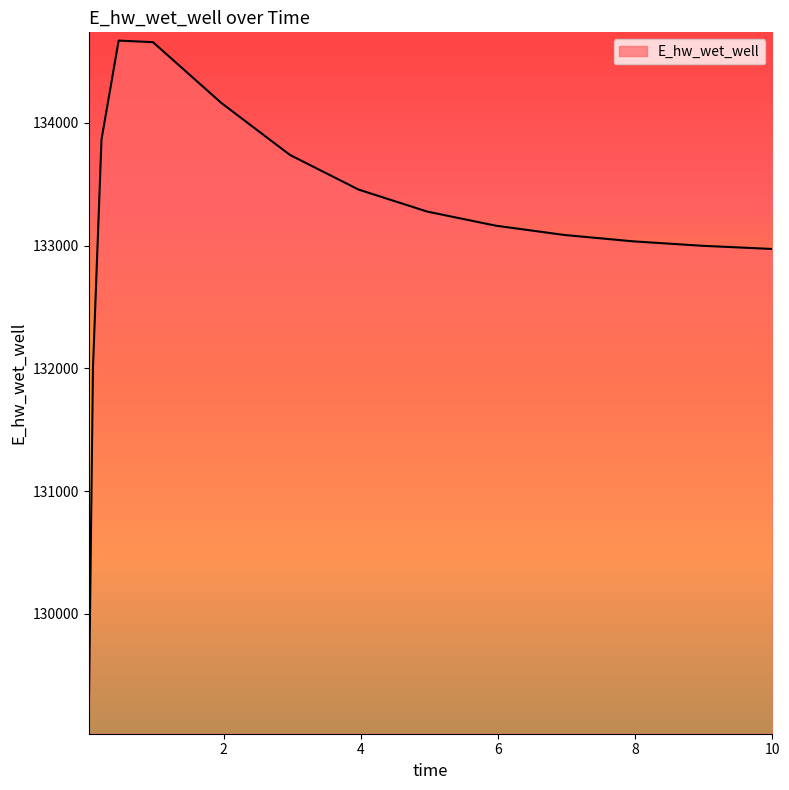

What is the maximum value shown in the chart?

134671.4